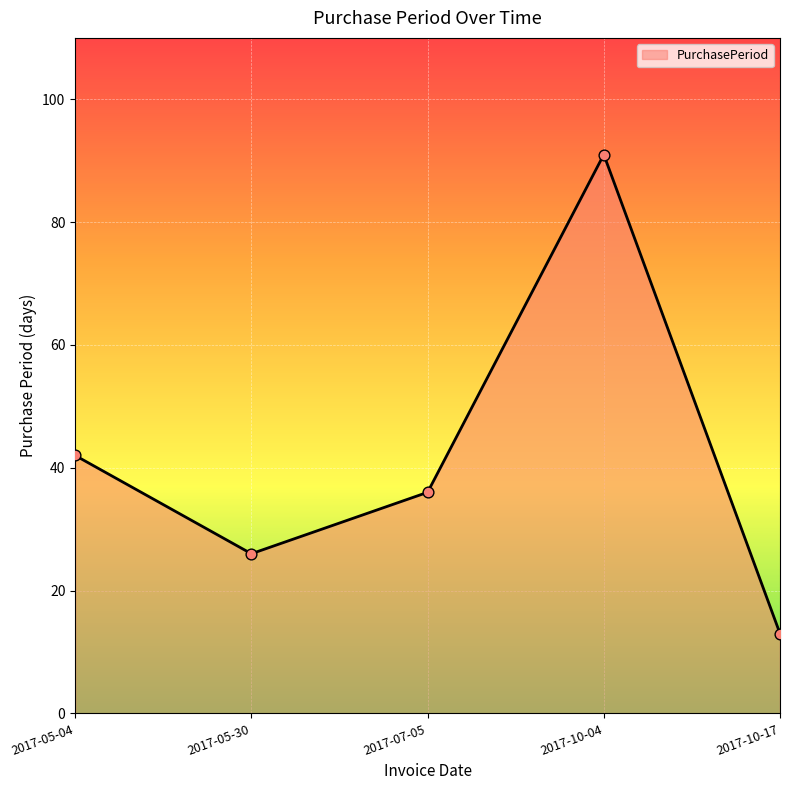

Between 2017-05-04 and 2017-07-05, which is larger?

2017-05-04